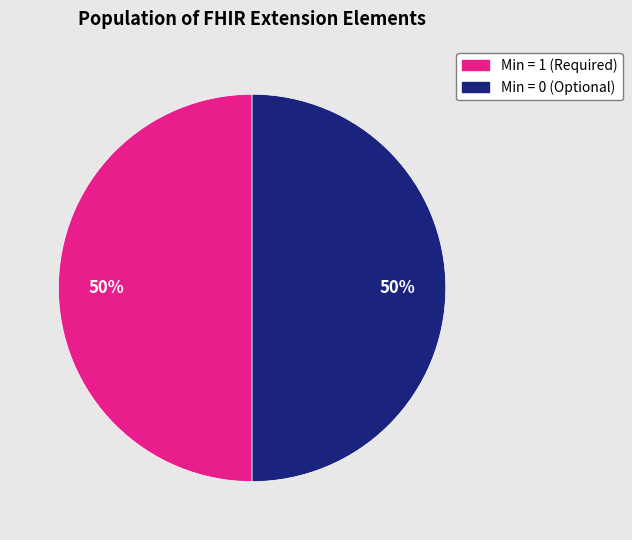

To the nearest percent, what is the average slice percentage?

50%